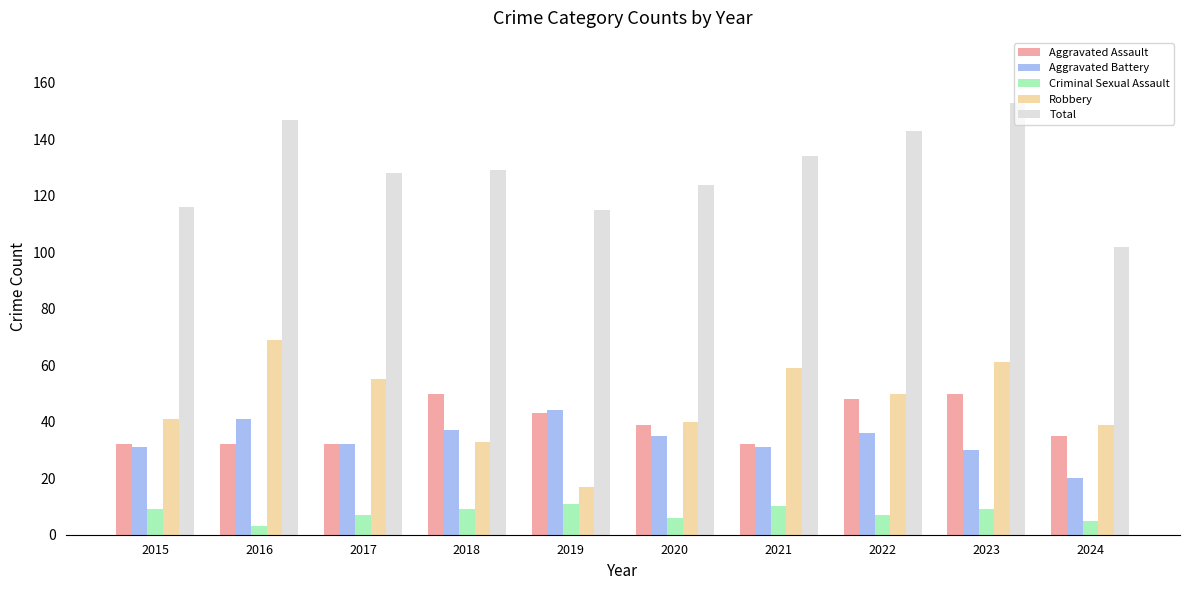

At which label does Aggravated Battery first exceed 35?

2016